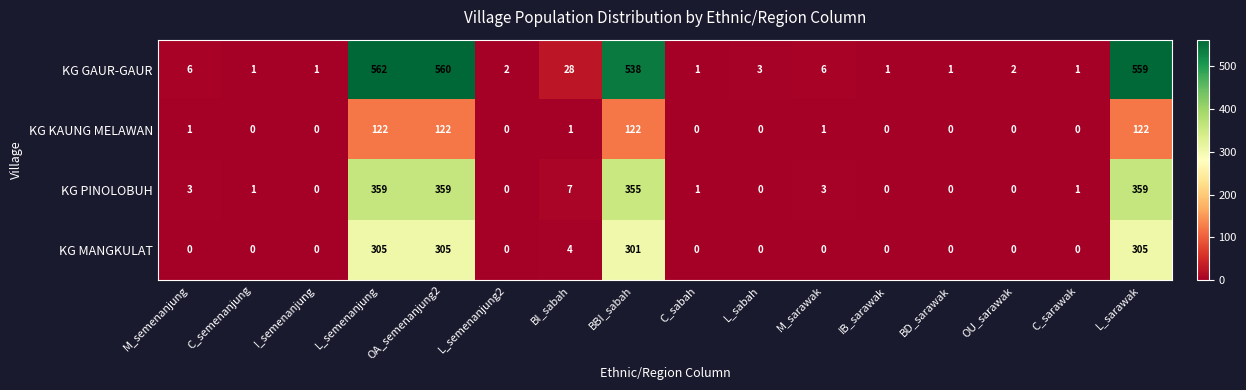

The value of KG PINOLOBUH at C_semenanjung is 1. True or false?

True